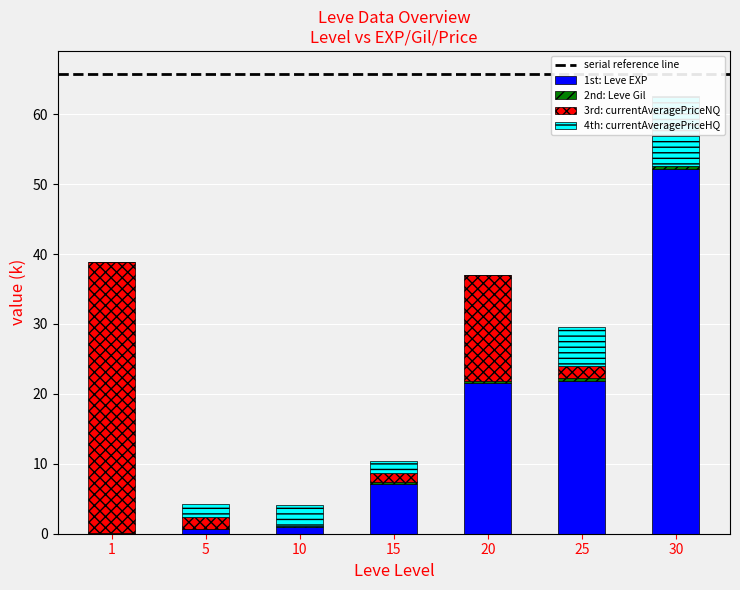

Where does the 1st: Leve EXP series first go above 7?

15